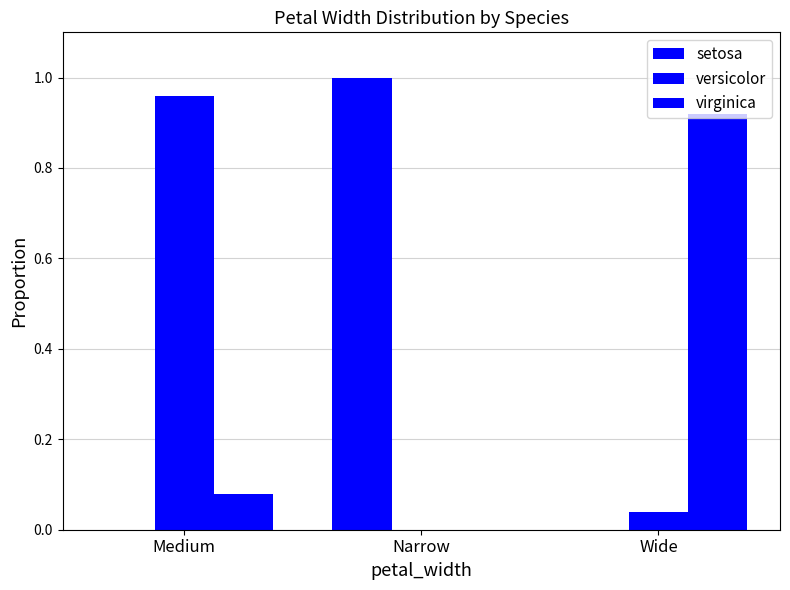

Count the number of data series in this chart.

3